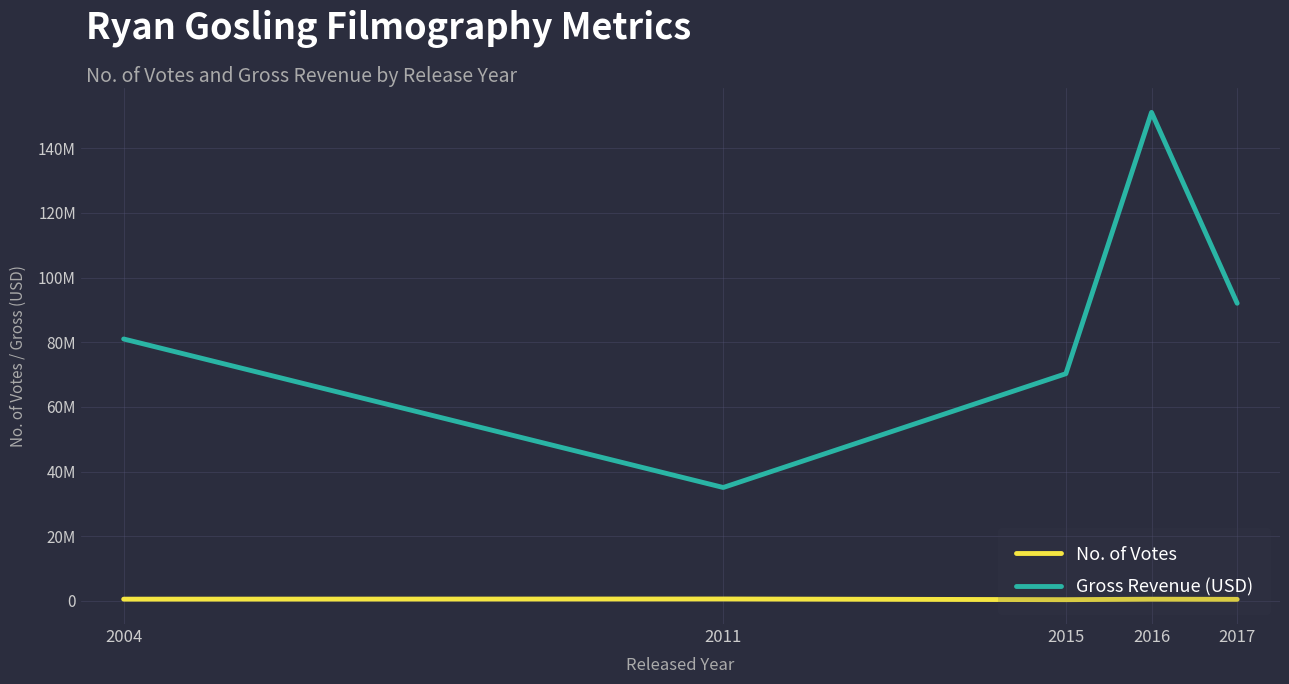

What is the sum of all Gross Revenue (USD) values?

429479174